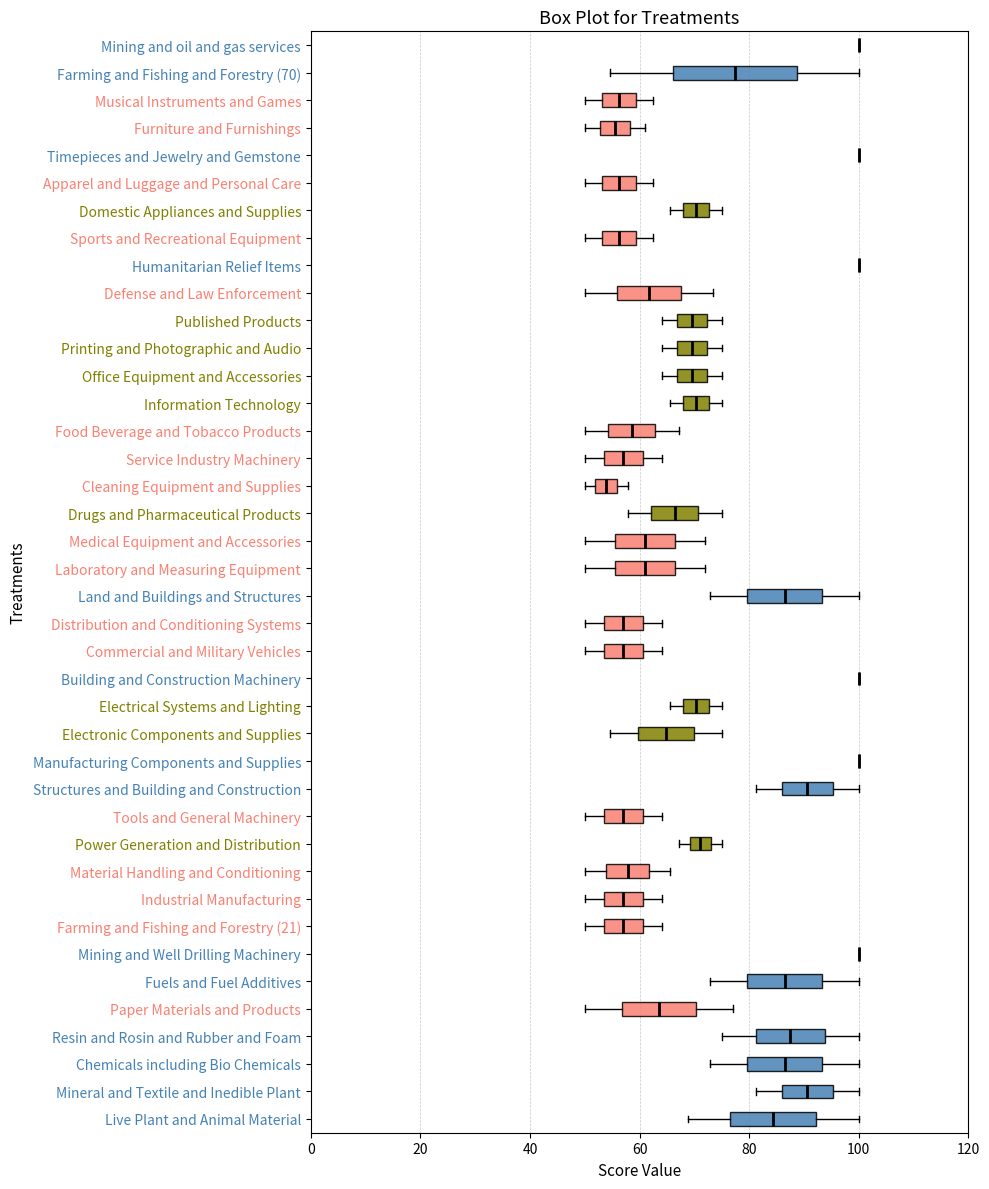

Comparing the boxes themselves (not the whiskers), which one is the widest?

Farming and Fishing and Forestry (70)